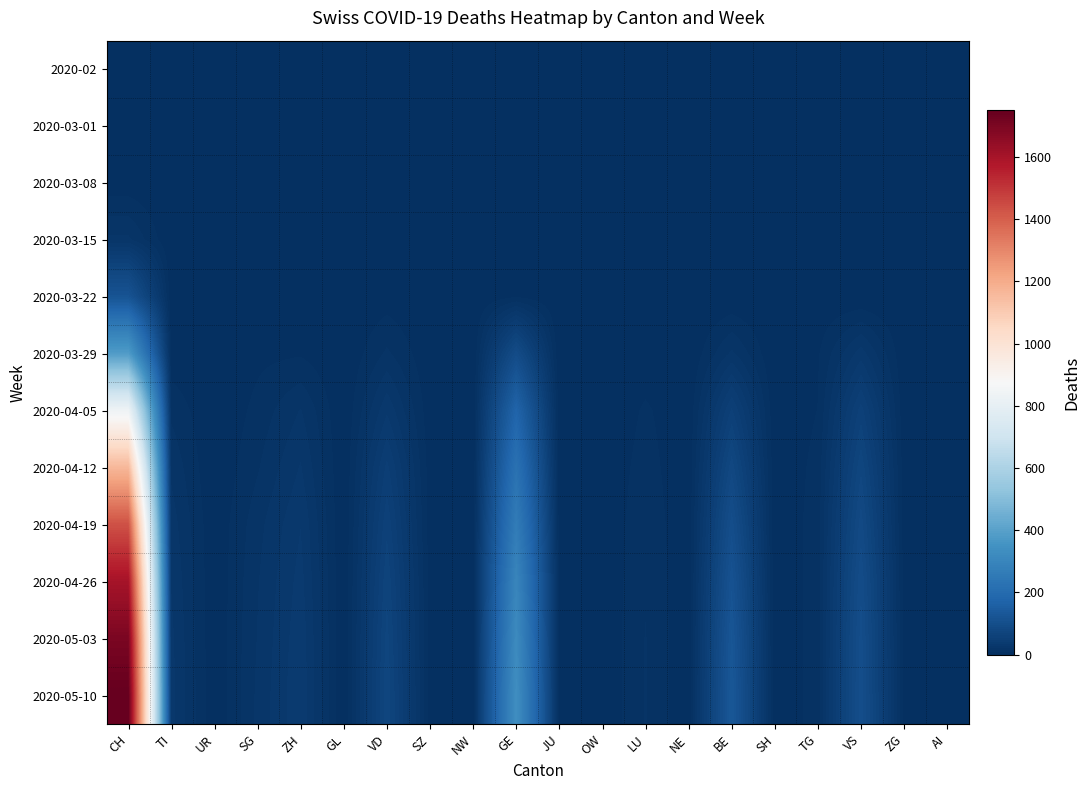

Reading left to right, what are all the values shown in this chart?

2020-02: CH=0	TI=0	UR=0	SG=0	ZH=0	GL=0	VD=0	SZ=0	NW=0	GE=0	JU=0	OW=0	LU=0	NE=0	BE=0	SH=0	TG=0	VS=0	ZG=0	AI=0
2020-03-01: CH=0	TI=0	UR=0	SG=0	ZH=0	GL=0	VD=0	SZ=0	NW=0	GE=0	JU=0	OW=0	LU=0	NE=0	BE=0	SH=0	TG=0	VS=0	ZG=0	AI=0
2020-03-08: CH=2	TI=0	UR=0	SG=0	ZH=0	GL=0	VD=0	SZ=0	NW=0	GE=0	JU=0	OW=0	LU=0	NE=0	BE=0	SH=0	TG=0	VS=0	ZG=0	AI=0
2020-03-15: CH=22	TI=0	UR=0	SG=0	ZH=0	GL=0	VD=0	SZ=0	NW=0	GE=1	JU=0	OW=0	LU=0	NE=0	BE=0	SH=0	TG=0	VS=0	ZG=0	AI=0
2020-03-22: CH=118	TI=1	UR=0	SG=0	ZH=1	GL=0	VD=3	SZ=0	NW=0	GE=6	JU=0	OW=0	LU=0	NE=0	BE=0	SH=0	TG=1	VS=0	ZG=0	AI=0
2020-03-29: CH=384	TI=2	UR=0	SG=5	ZH=6	GL=0	VD=15	SZ=1	NW=0	GE=93	JU=0	OW=0	LU=2	NE=0	BE=22	SH=0	TG=6	VS=31	ZG=1	AI=0
2020-04-05: CH=836	TI=12	UR=0	SG=9	ZH=21	GL=0	VD=33	SZ=2	NW=0	GE=175	JU=1	OW=0	LU=8	NE=1	BE=56	SH=1	TG=7	VS=58	ZG=2	AI=0
2020-04-12: CH=1163	TI=19	UR=0	SG=13	ZH=28	GL=0	VD=50	SZ=3	NW=0	GE=224	JU=1	OW=1	LU=10	NE=1	BE=80	SH=1	TG=9	VS=74	ZG=3	AI=0
2020-04-19: CH=1433	TI=24	UR=1	SG=18	ZH=34	GL=0	VD=60	SZ=3	NW=0	GE=264	JU=2	OW=1	LU=12	NE=1	BE=100	SH=1	TG=10	VS=86	ZG=3	AI=1
2020-04-26: CH=1600	TI=27	UR=1	SG=20	ZH=37	GL=0	VD=67	SZ=4	NW=0	GE=300	JU=2	OW=1	LU=13	NE=1	BE=115	SH=1	TG=10	VS=95	ZG=4	AI=1
2020-05-03: CH=1700	TI=29	UR=1	SG=21	ZH=39	GL=0	VD=71	SZ=4	NW=0	GE=320	JU=2	OW=1	LU=14	NE=1	BE=125	SH=1	TG=10	VS=99	ZG=4	AI=1
2020-05-10: CH=1750	TI=30	UR=1	SG=22	ZH=40	GL=0	VD=74	SZ=4	NW=0	GE=335	JU=2	OW=1	LU=14	NE=1	BE=130	SH=1	TG=10	VS=101	ZG=4	AI=1